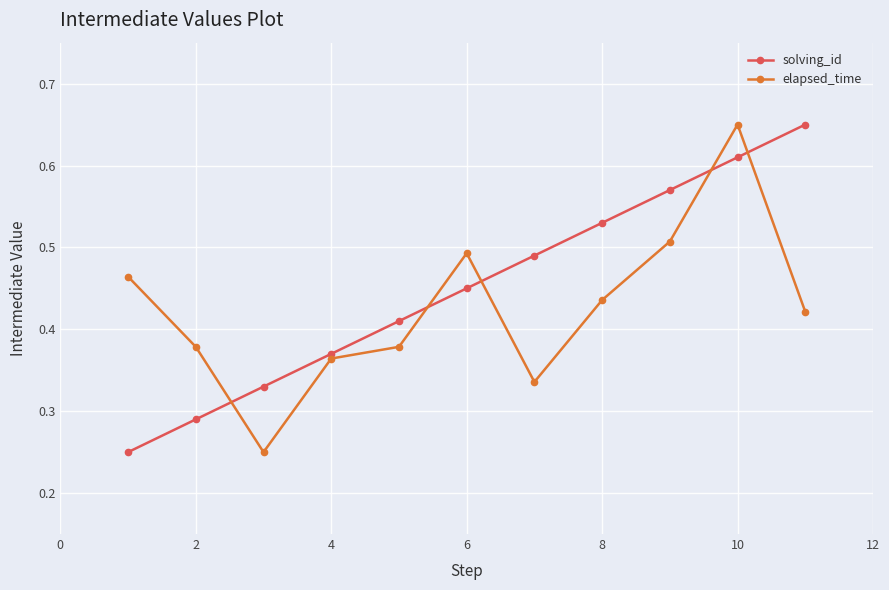

True or false: solving_id has more than 0 points higher than both neighbors.

False